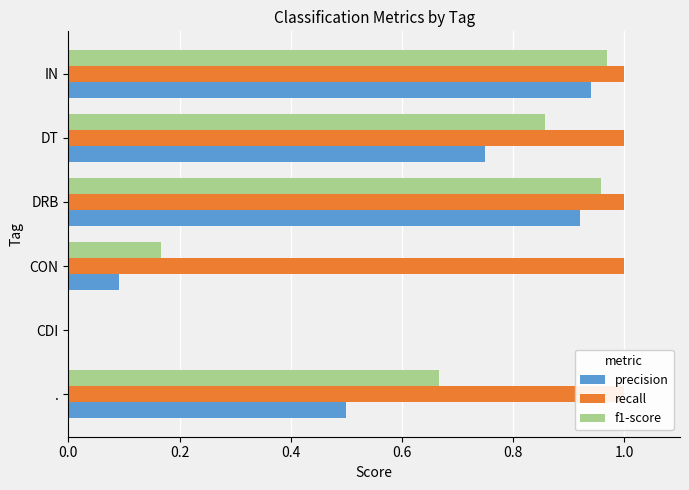

What is the difference between the maximum and minimum values in the precision series?

0.9